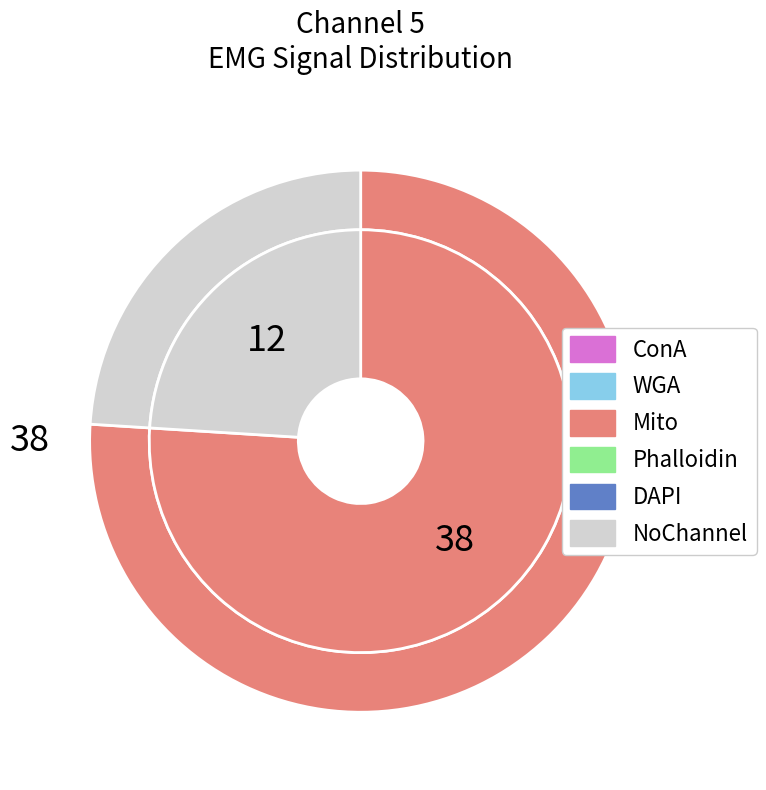

Does -2 account for over 50% of the chart?

No